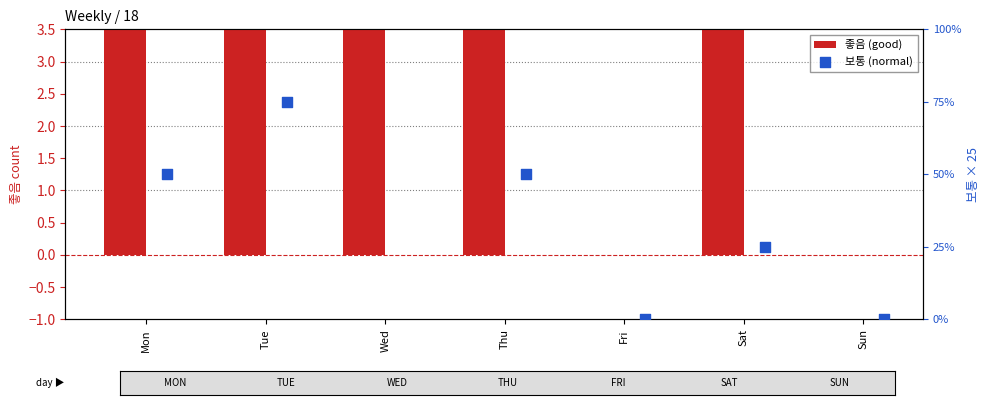

At which category is the sum across all series the highest?

Wed